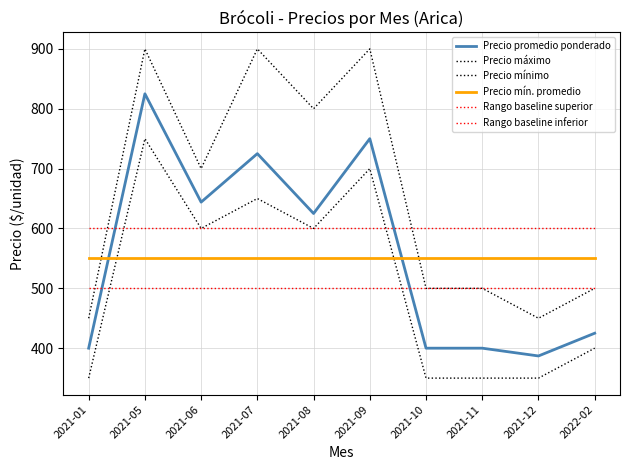

How many lines are shown in the chart?

6